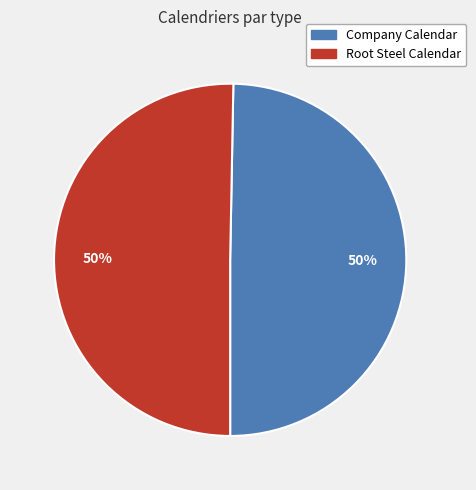

The Root Steel Calendar slice represents 56% of the pie. True or false?

False